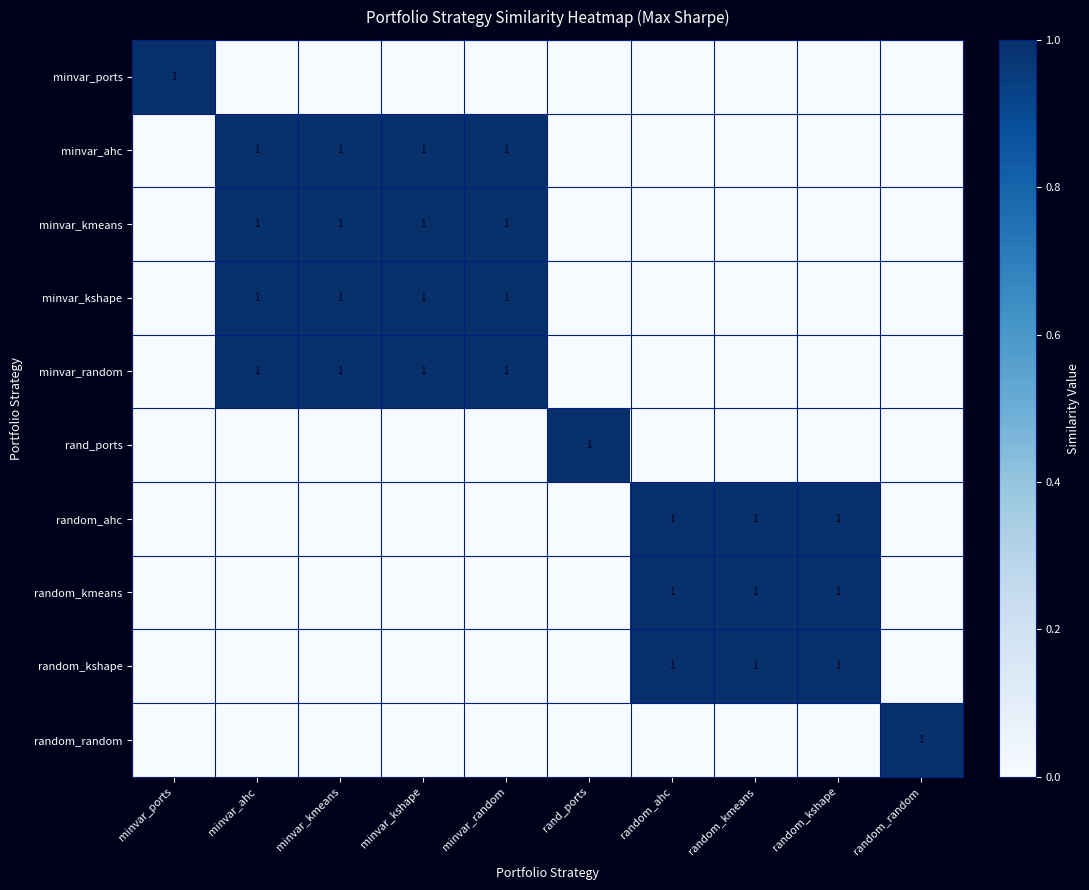

Count the minvar_random values in the range 0 to 1.

10